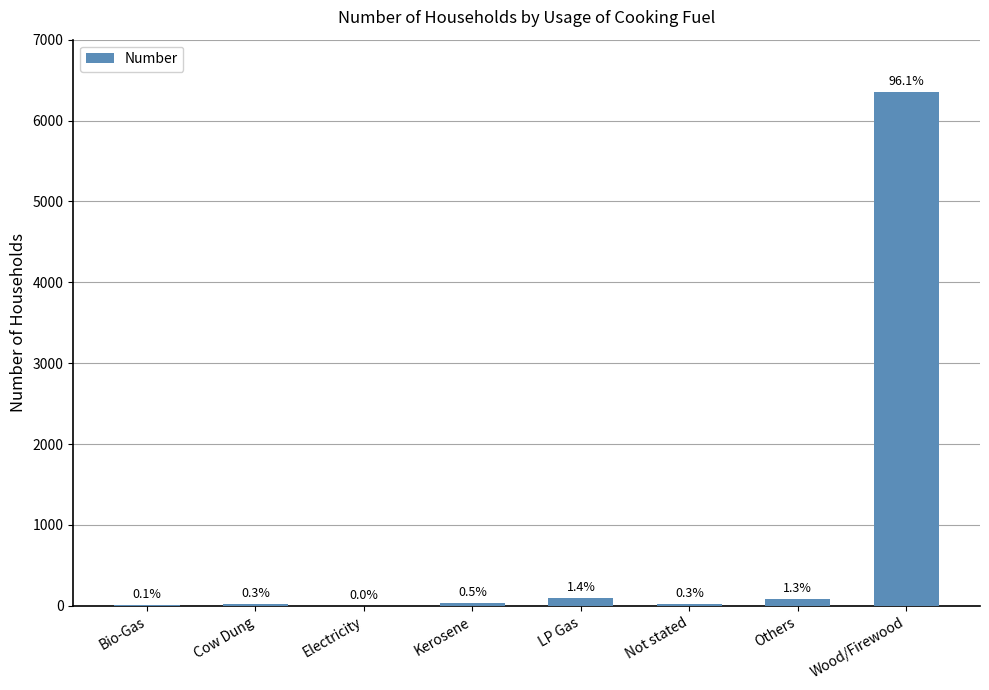

List the labels in order of value, largest first.

Wood/Firewood, LP Gas, Others, Kerosene, Not stated, Cow Dung, Bio-Gas, Electricity